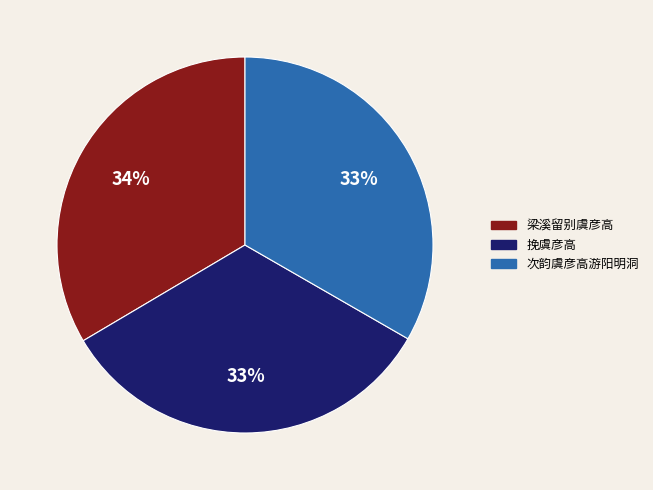

Does any single category account for the majority?

No